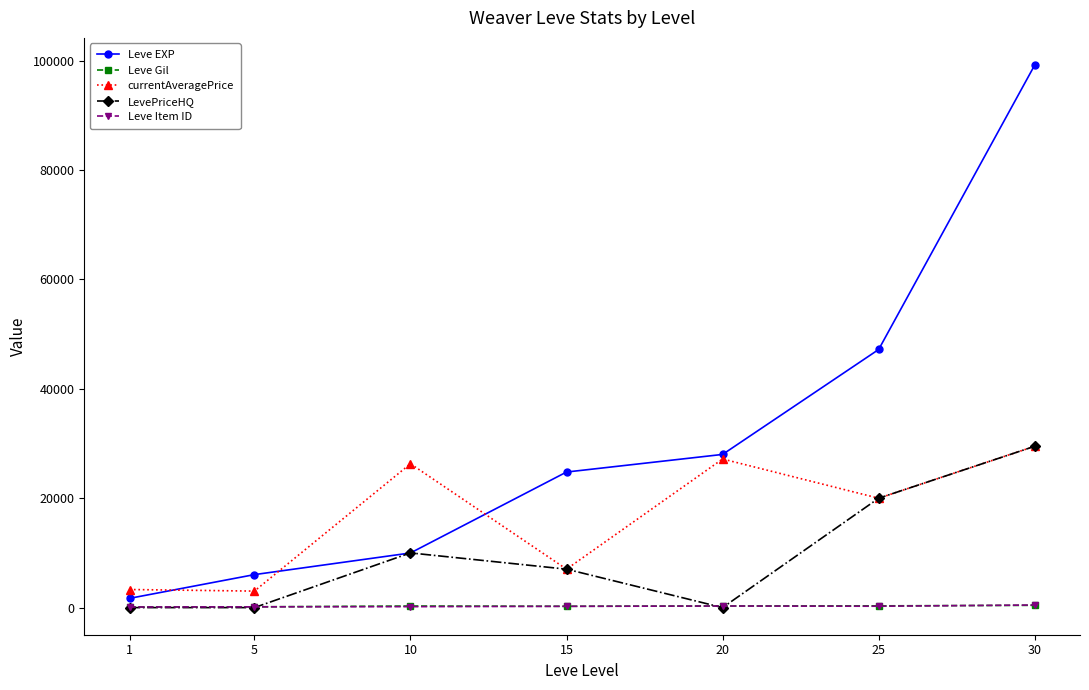

How many interior local peaks does the LevePriceHQ series have?

1